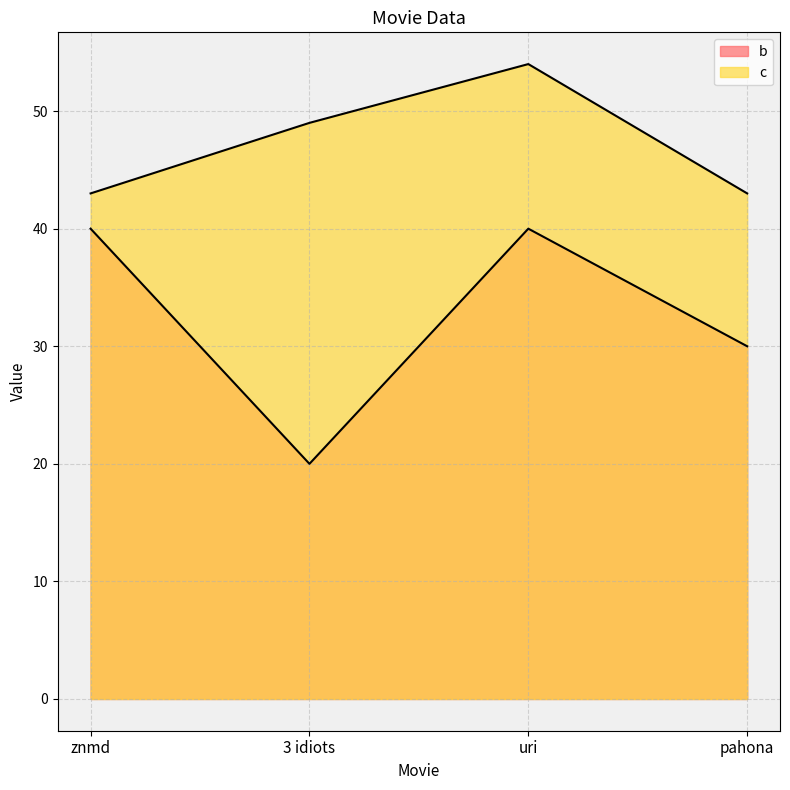

True or false: b and c cross at least once.

False